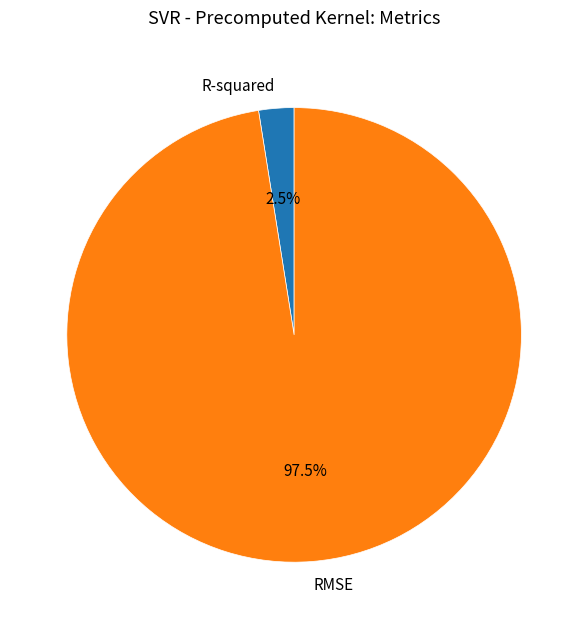

Rank the categories by value from highest to lowest.

RMSE, R-squared